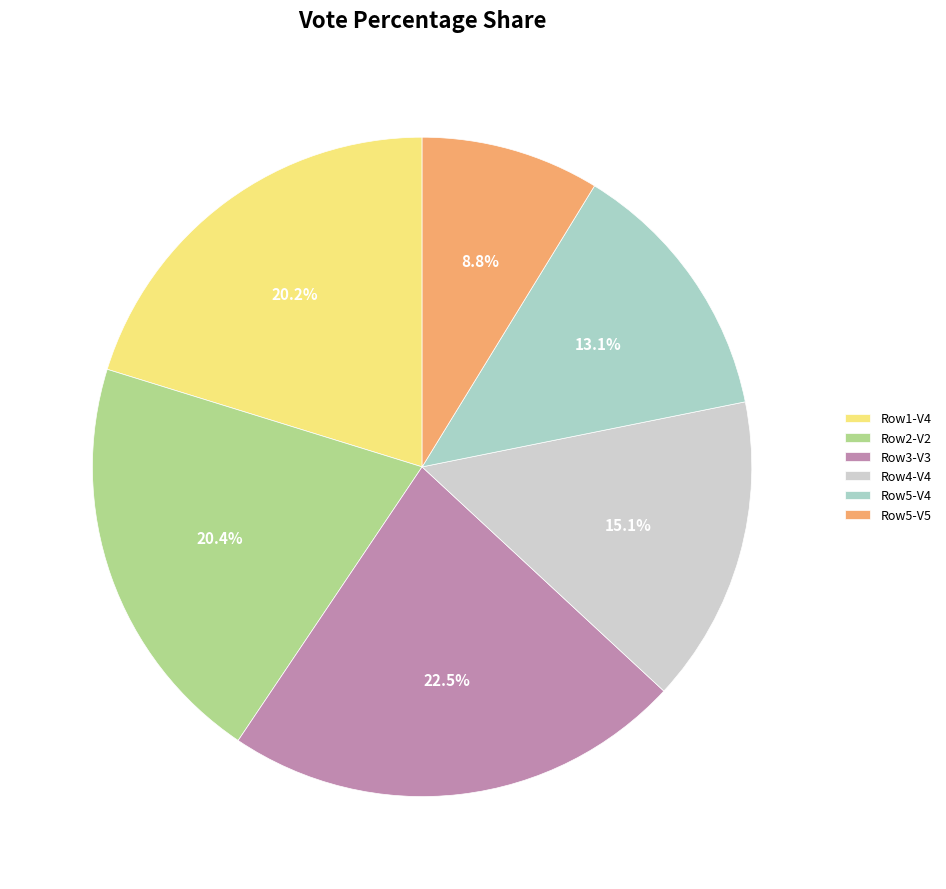

Does Row5-V4 represent more than half of the total?

No